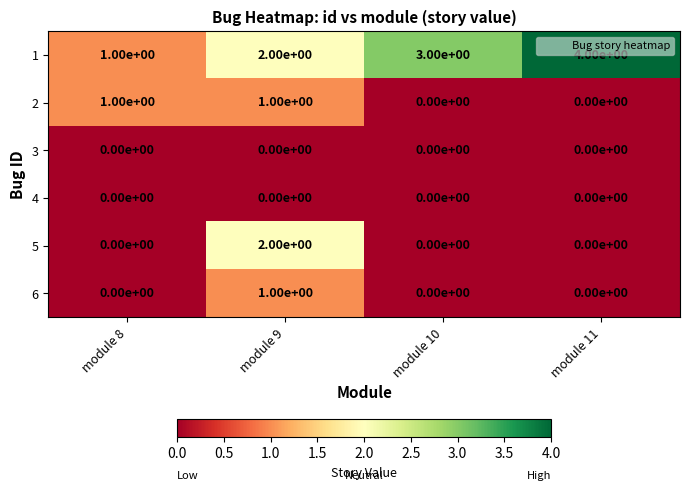

What is the difference between the maximum and minimum values in the 1 series?

3